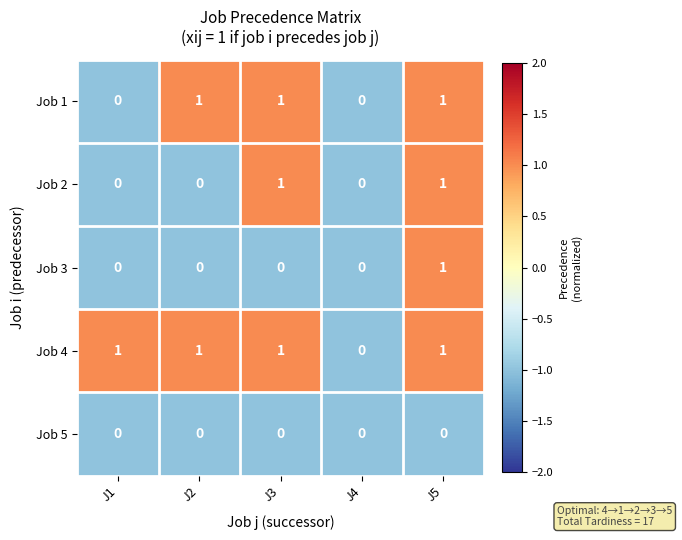

List the series in order of their overall mean, lowest first.

Job 5, Job 3, Job 2, Job 1, Job 4